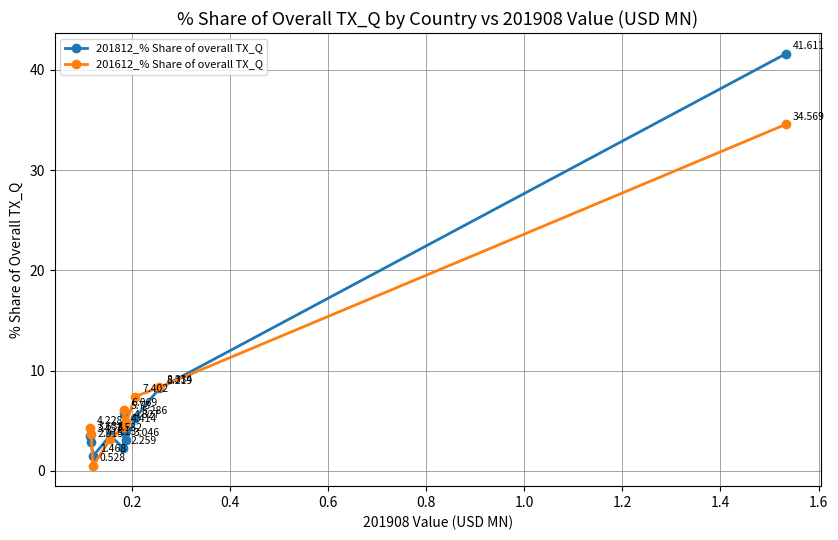

How many data points in 201812_% Share of overall TX_Q are above 3?

7